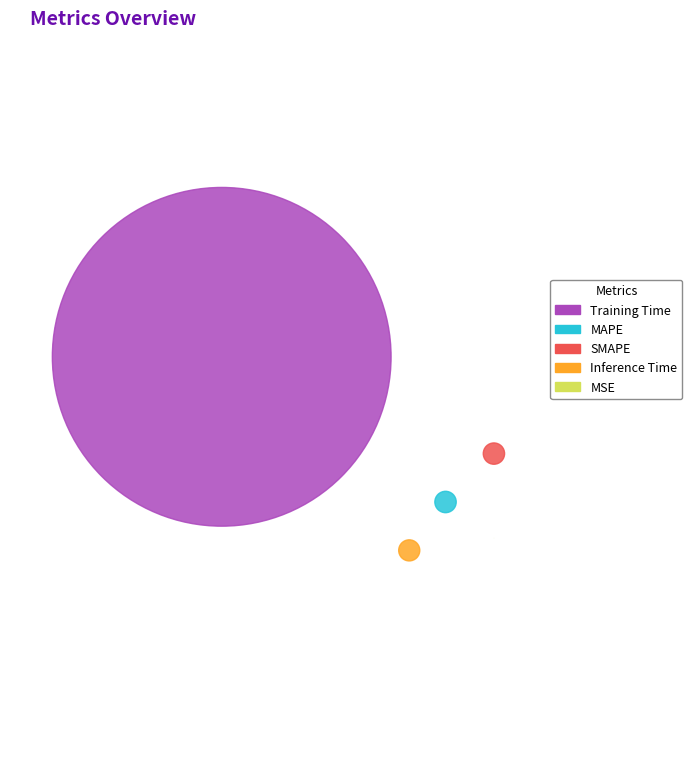

Count the number of slices in the pie.

5